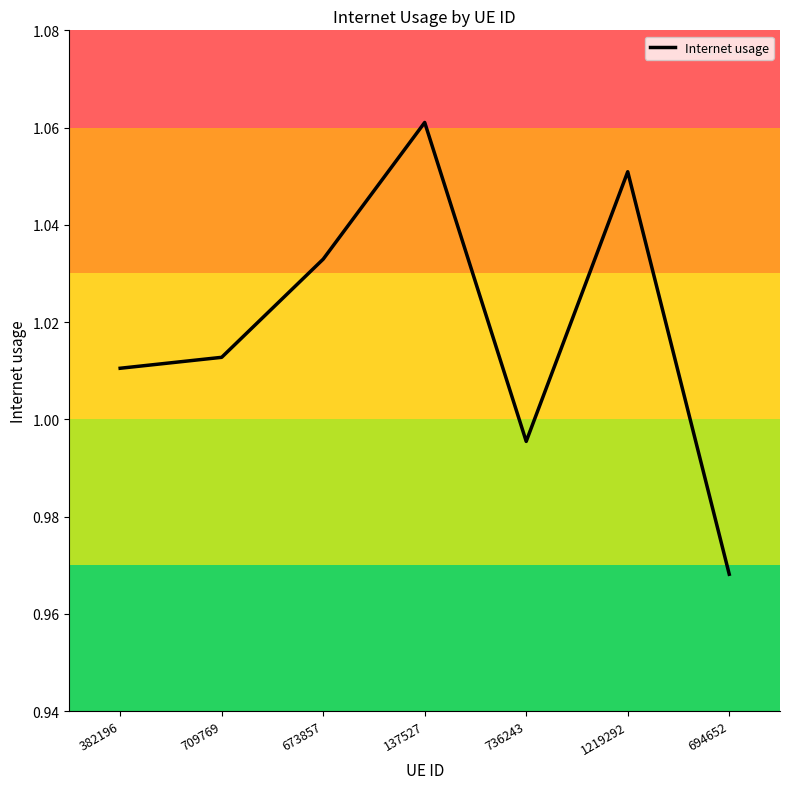

At which category does the data reach its first local valley?

736243